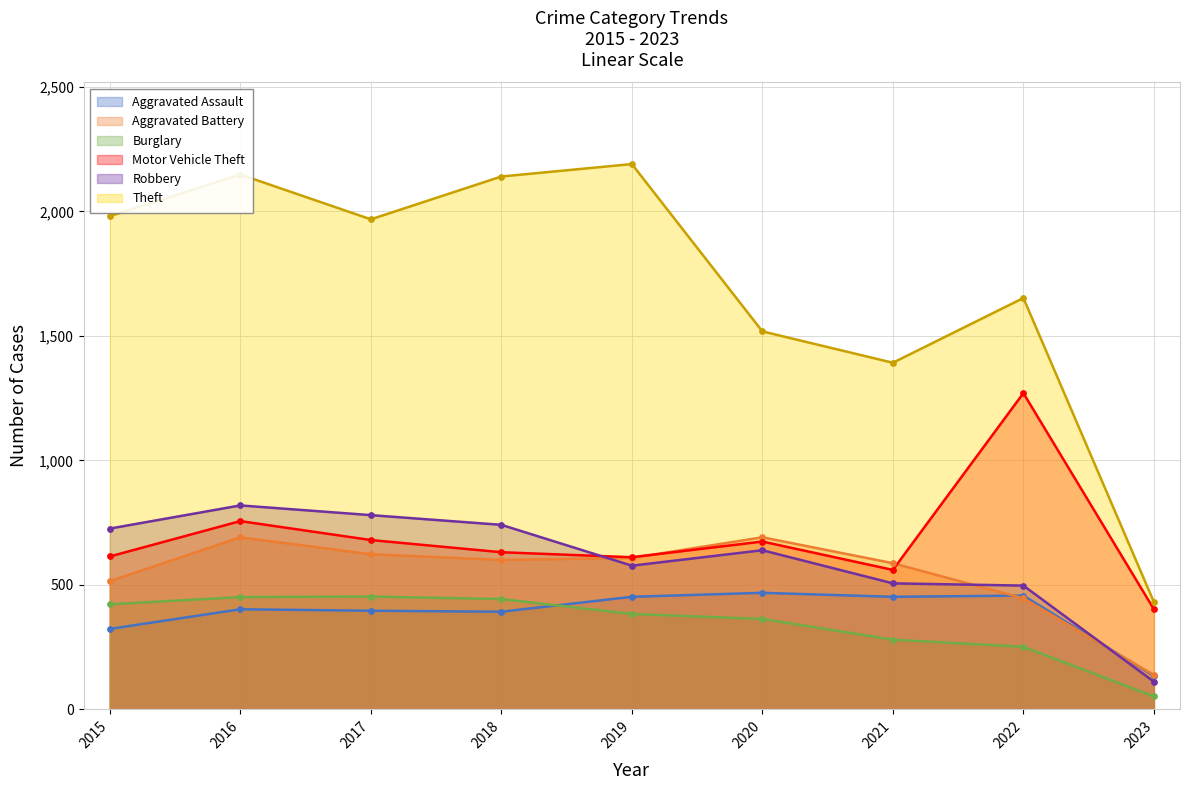

Which series reaches the minimum Y coordinate?

Burglary